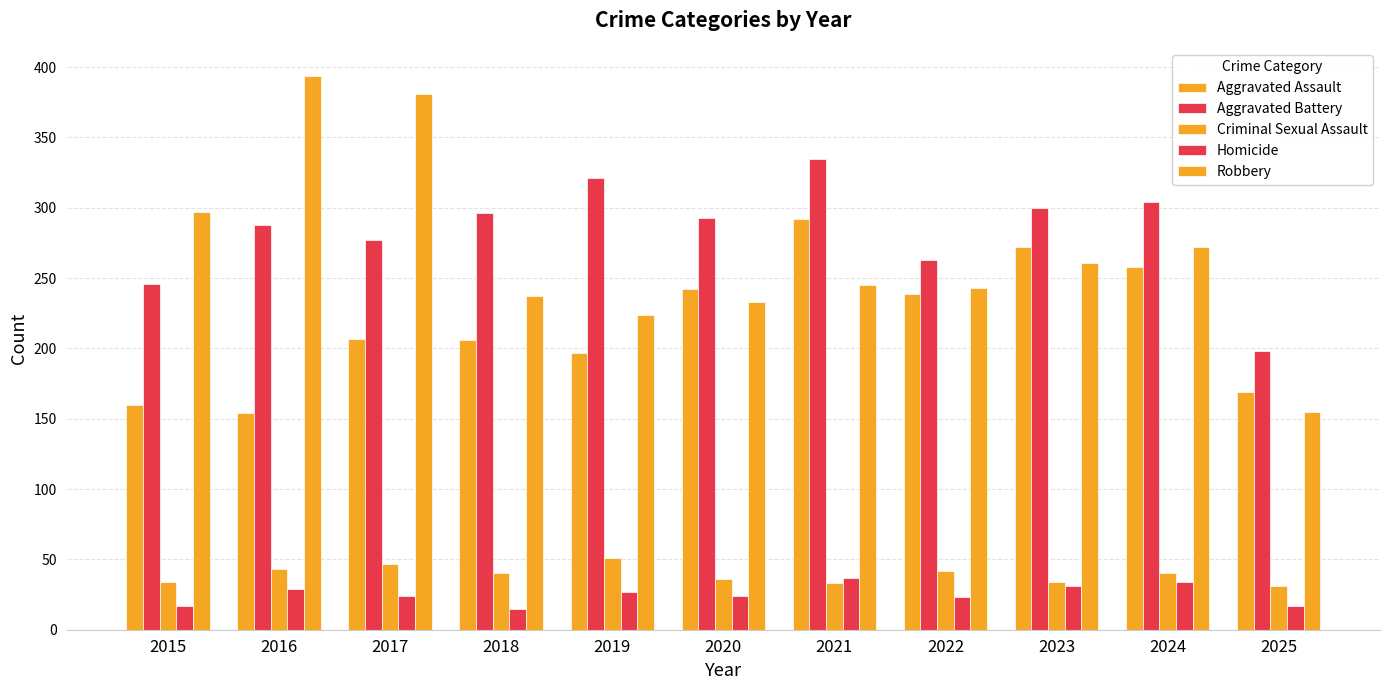

How many categories are shown in the chart?

11